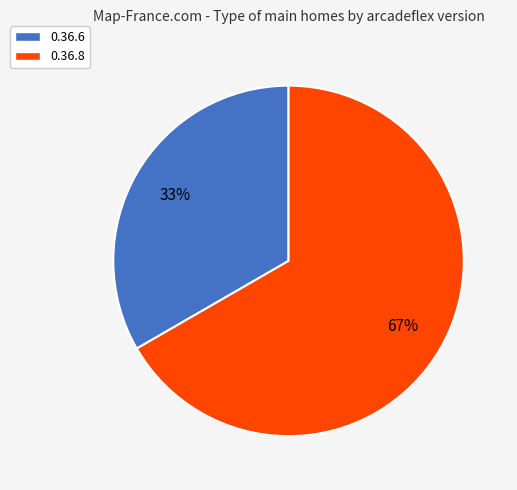

How many segments does this pie chart have?

2